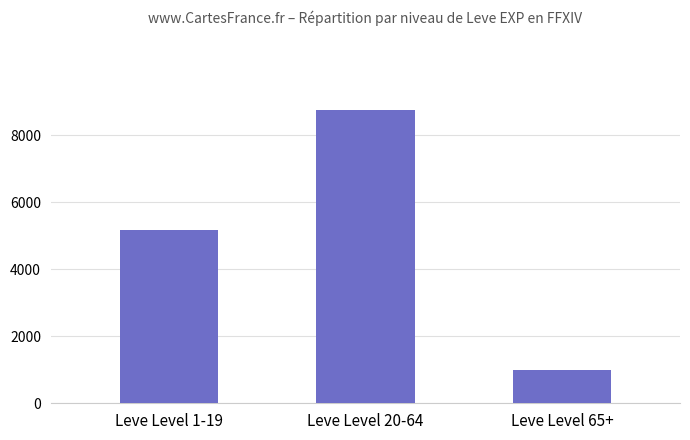

How many data points are less than 5180?

1